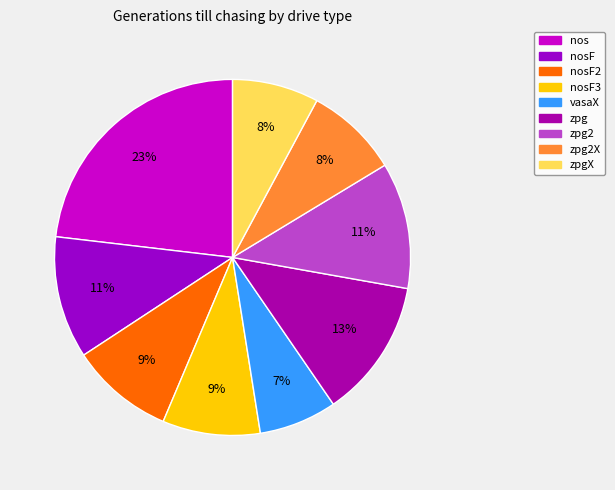

Does vasaX account for over 50% of the chart?

No